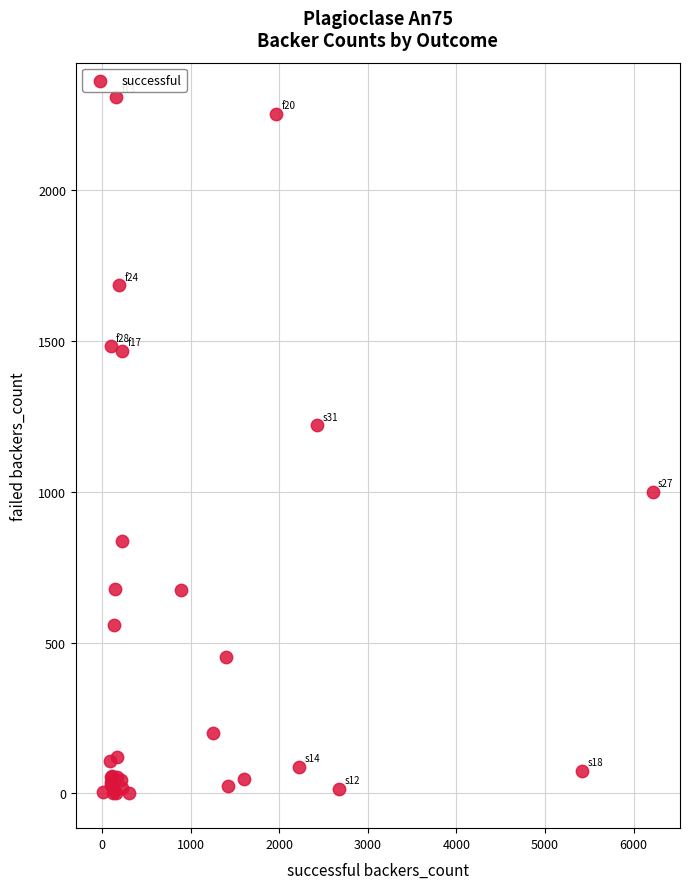

What Y value in the scatter plot is closest to 1153?

1220